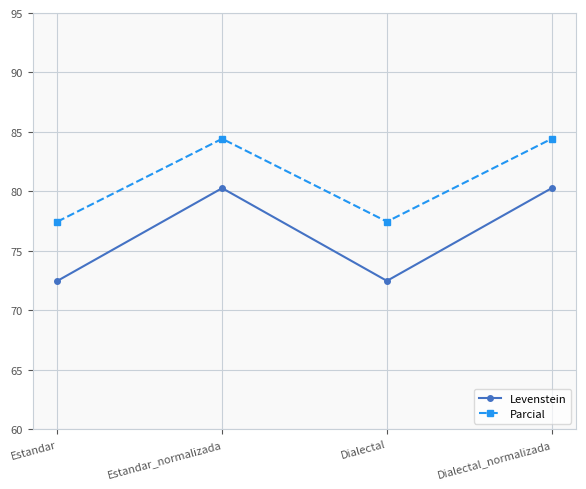

How many data points does each series have?

4